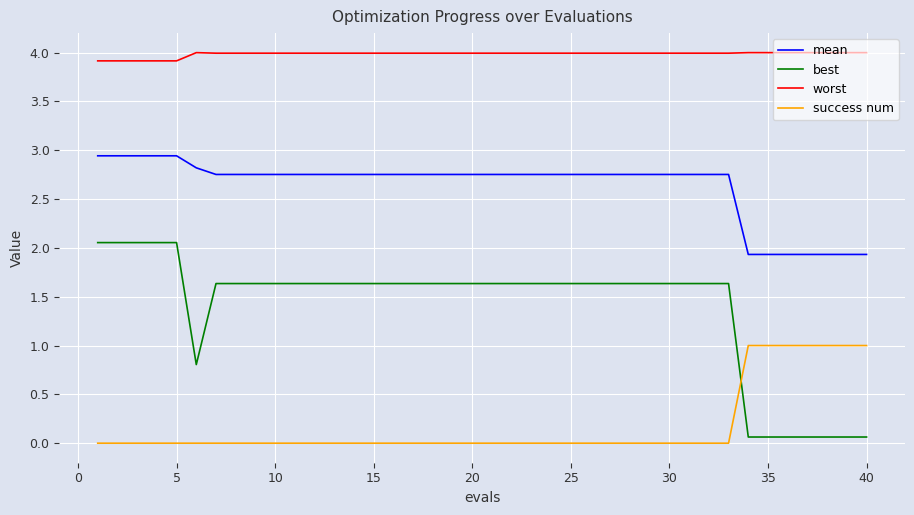

How many values in the best series are below 1?

8